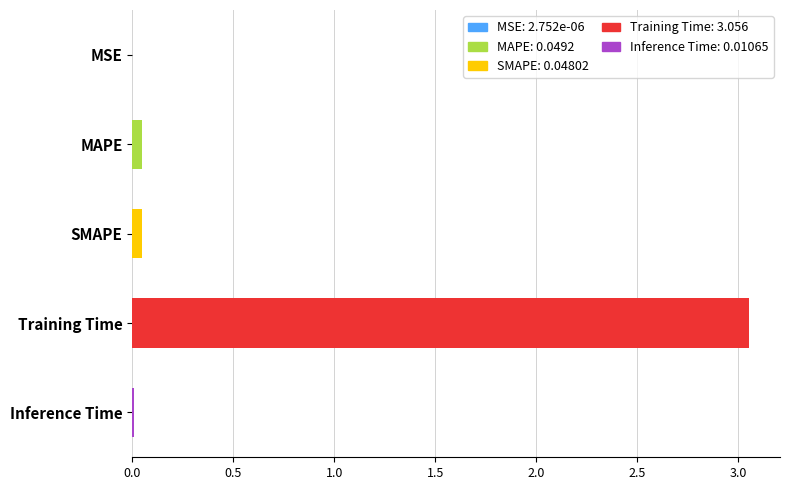

True or false: the data shows 0.0 at MSE.

True